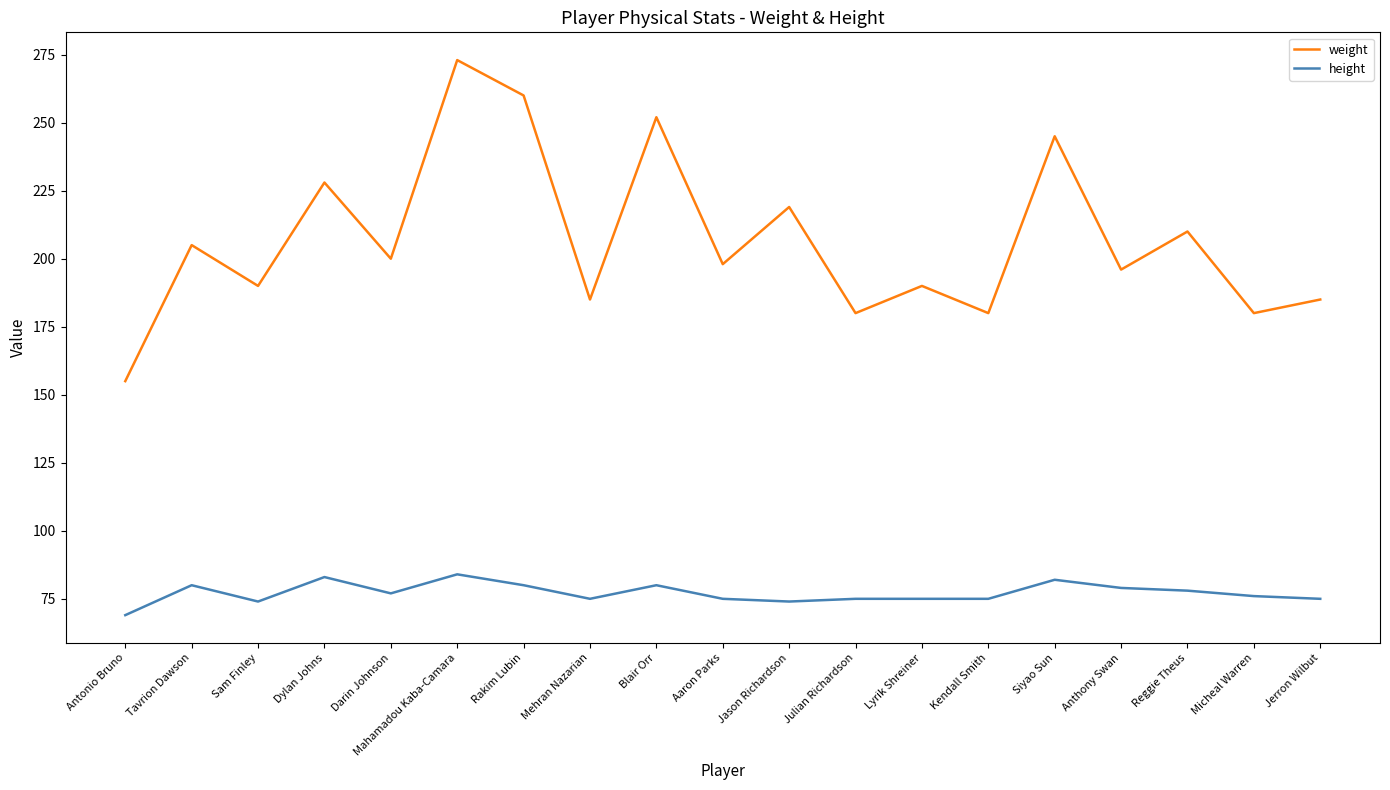

Rank the series by their maximum value, from lowest to highest.

height, weight